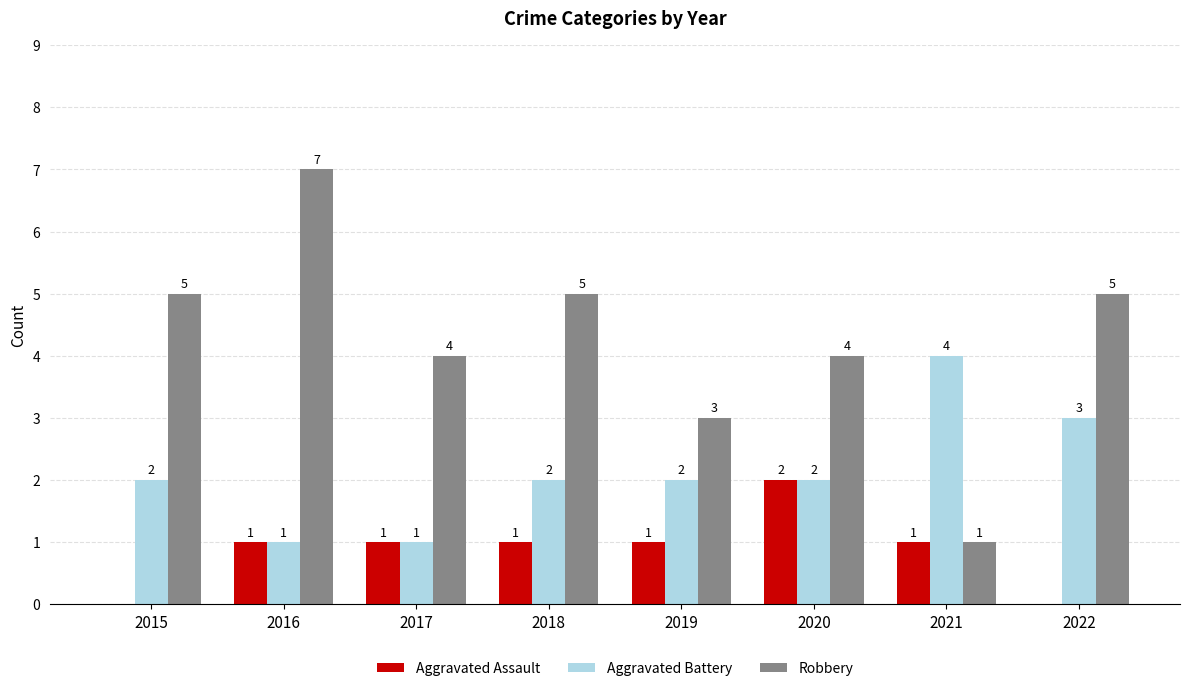

True or false: Aggravated Assault has a value of 1 at 2021.

True